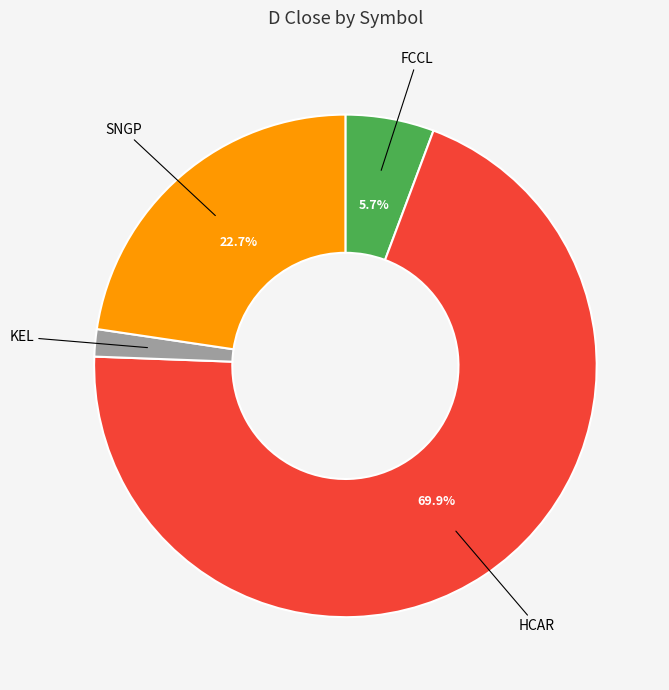

Is there a majority slice in this chart?

Yes